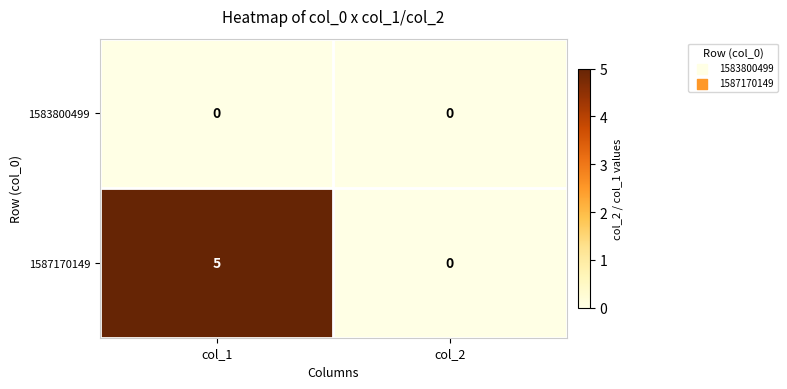

What is the approximate value of 1587170149 at col_1?

5